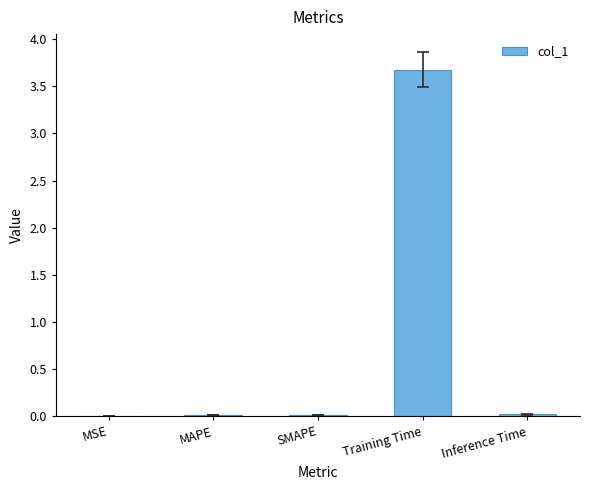

Are the bars horizontal?

No